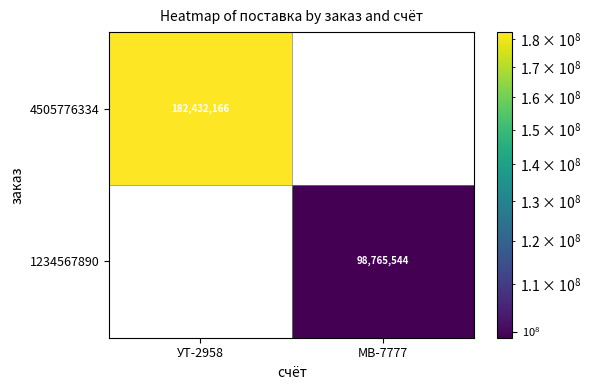

At how many categories does at least one series exceed 174423068?

1